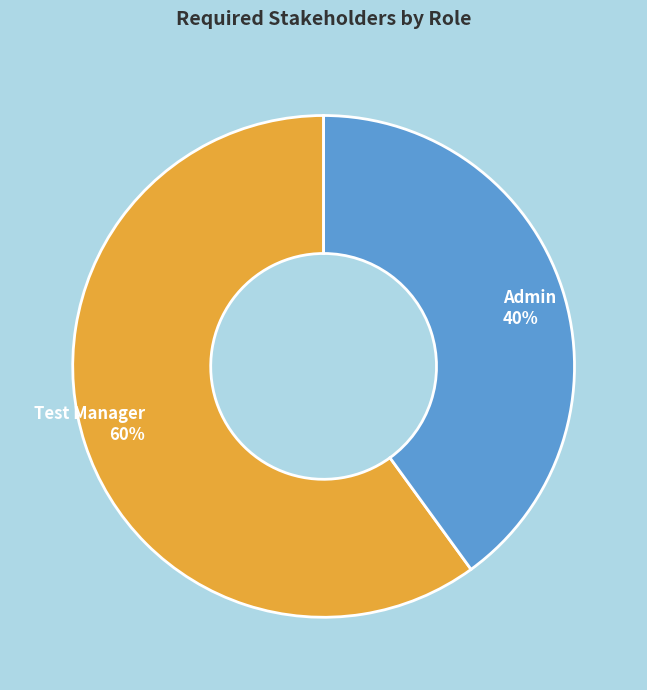

True or false: Test Manager accounts for 70% of the total.

False